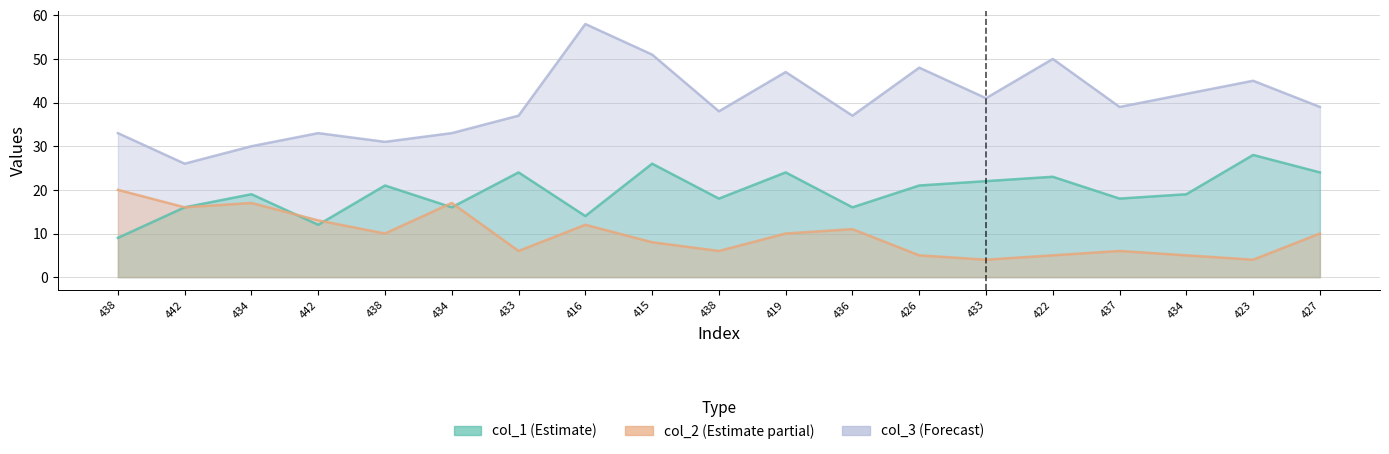

Which has a higher value, 433 or 437?

433